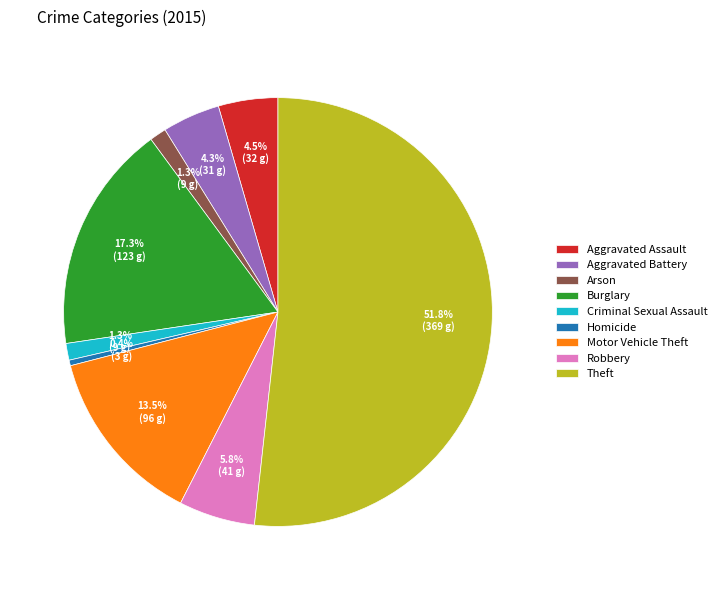

What is the smallest slice in the pie chart?

Homicide